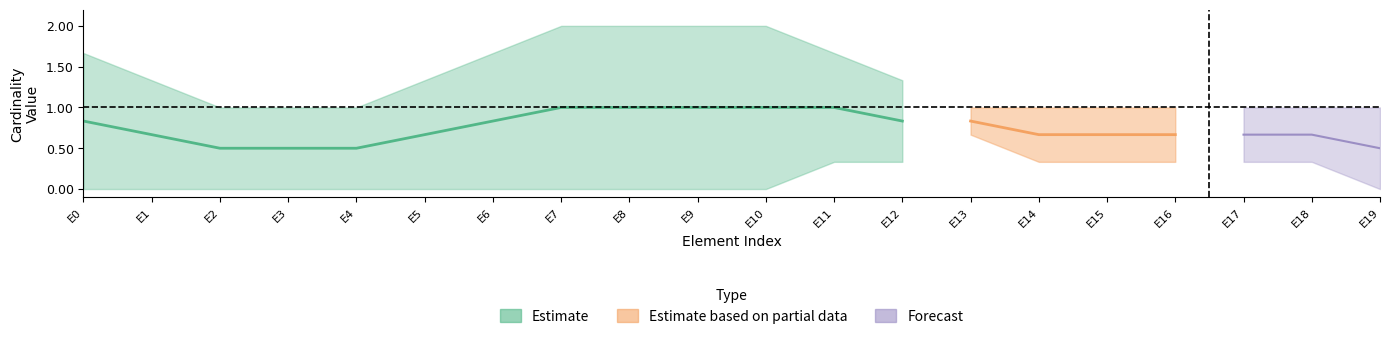

Which series has the widest spread of values?

Estimate